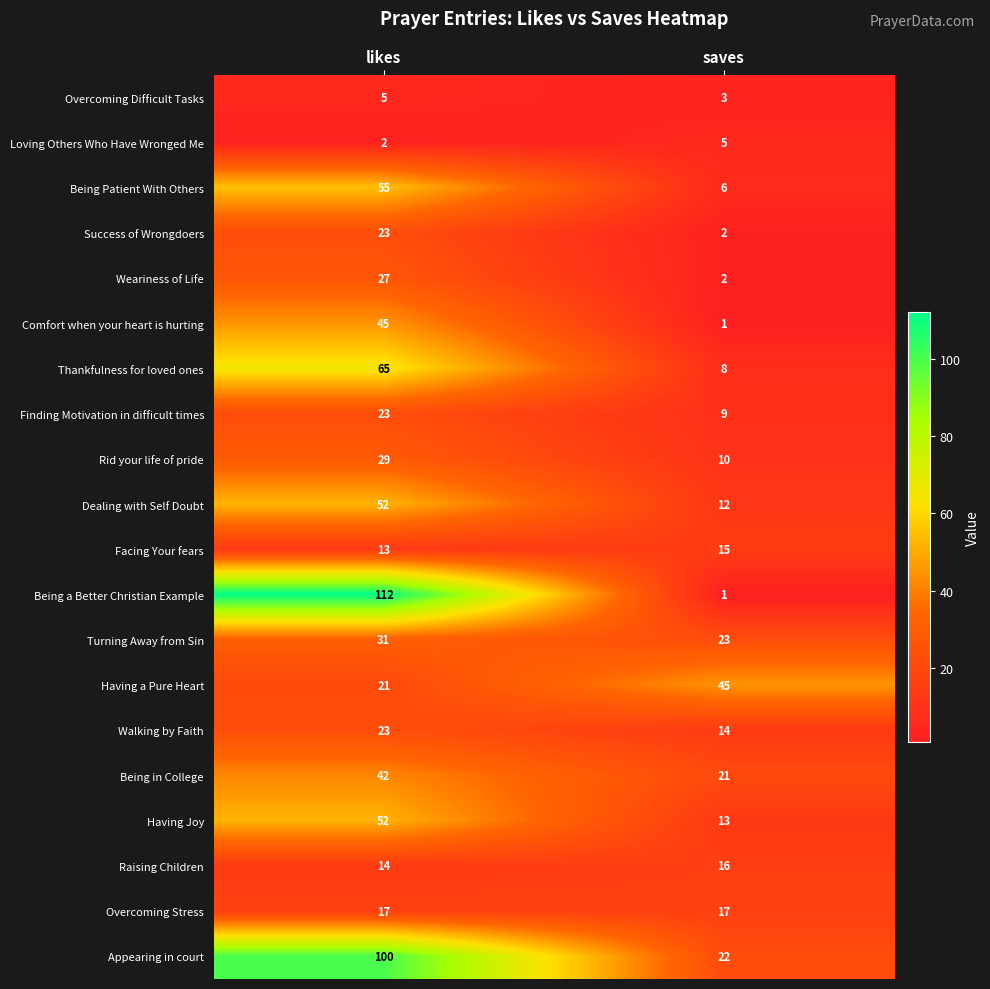

What is the sum of all Overcoming Difficult Tasks values?

8